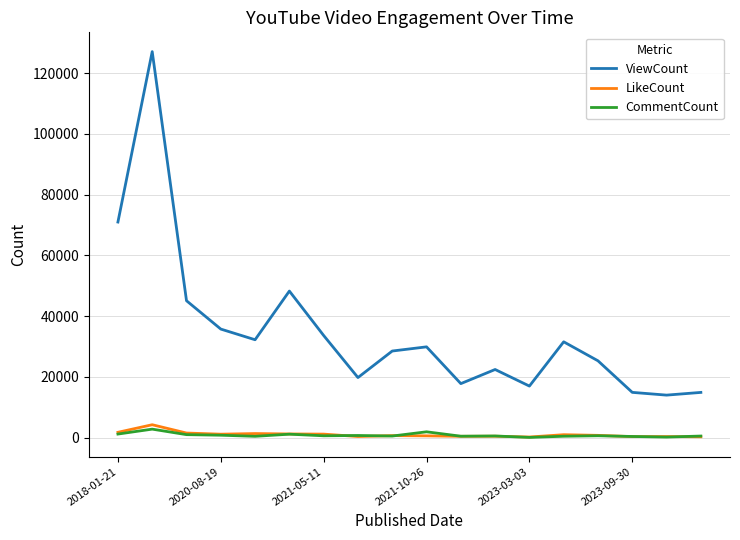

What is the greatest value displayed?

127035